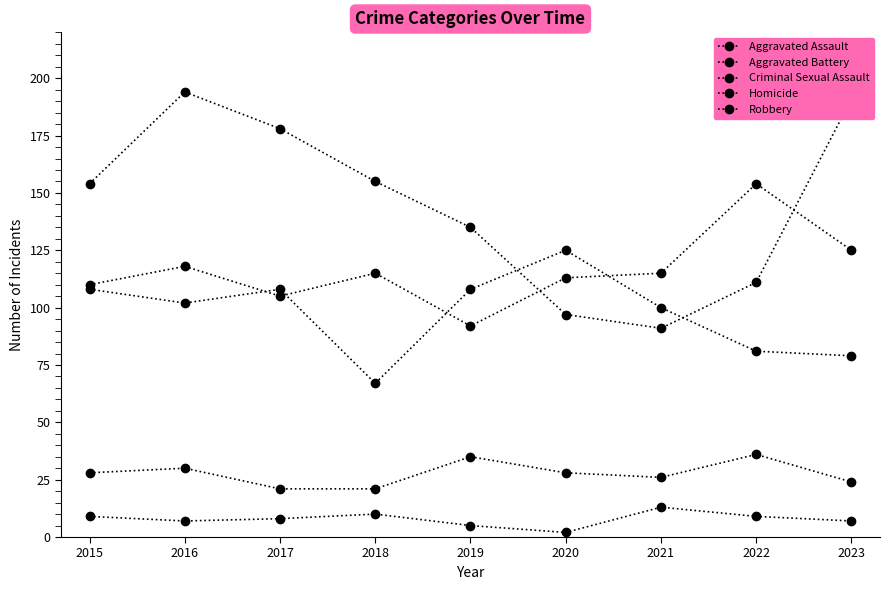

What is the smallest value displayed?

2